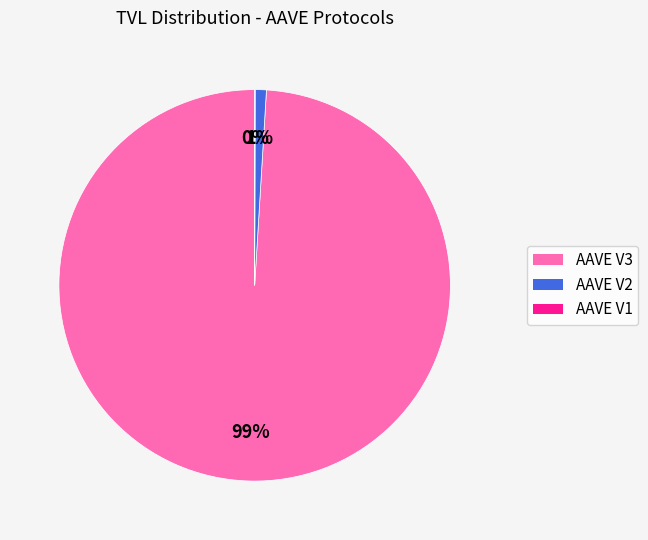

To the nearest percent, what portion does AAVE V3 represent?

99%